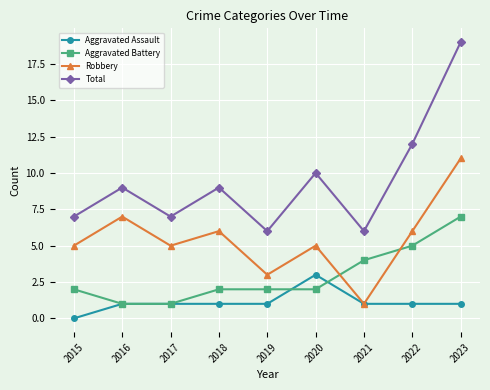

True or false: Total and Robbery intersect in this chart.

False